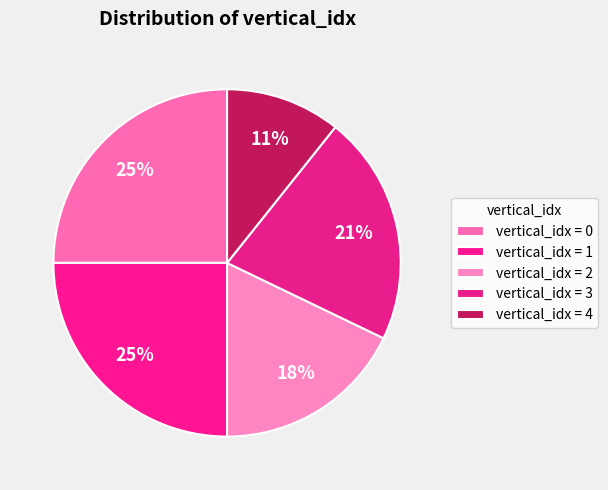

How many slices are in this pie chart?

5